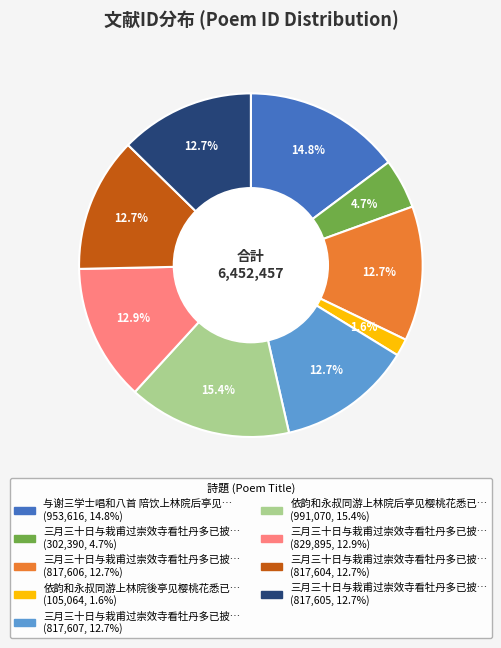

Is there any slice that represents more than half of the pie?

No